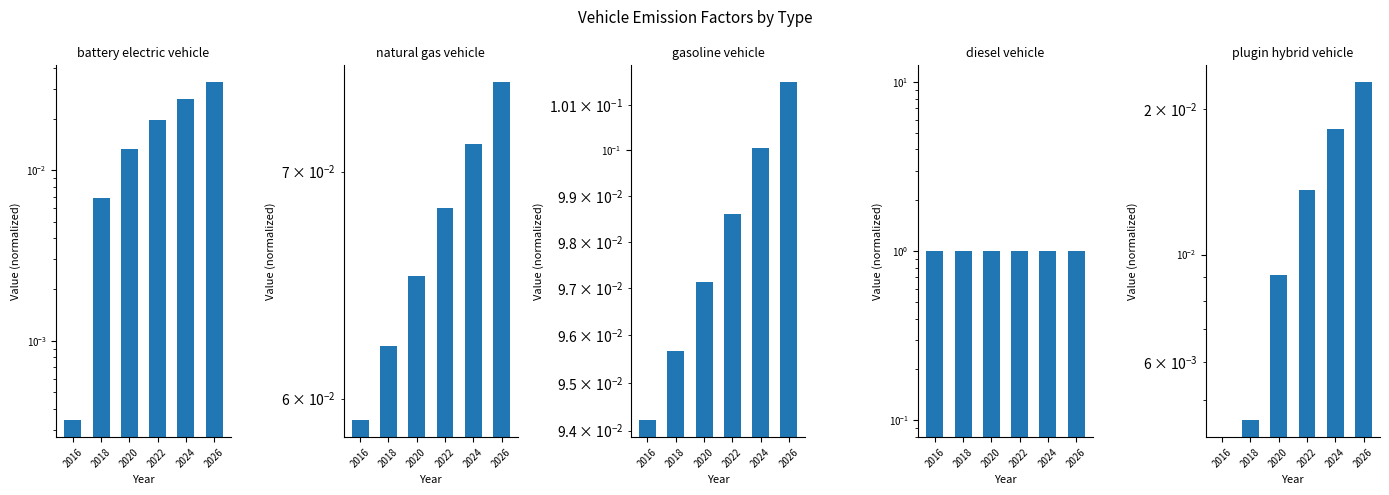

Between 2024 and 2026, which series saw the biggest shift?

battery electric vehicle